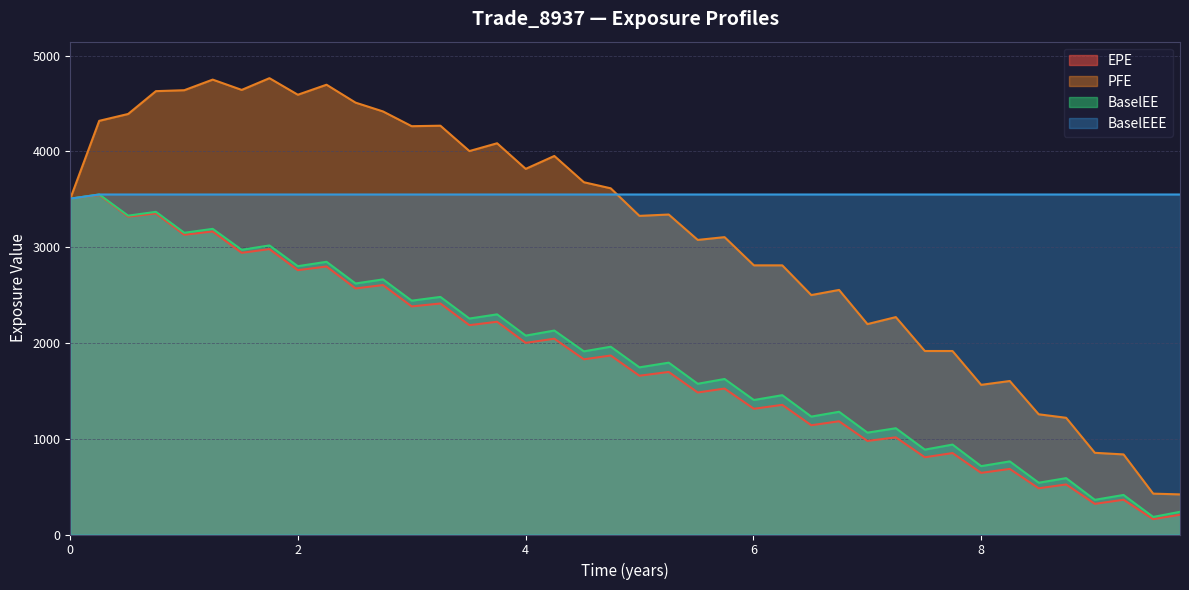

Reading right to left, transcribe all the data shown in this chart.

EPE: 206.1	160.3	362.9	319.9	522.5	482.3	684.5	643.3	850.2	806.2	1014.2	976.9	1182.0	1140.5	1353.5	1312.2	1523.5	1482.3	1696.8	1657.3	1868.5	1828.8	2044.0	2000.2	2220.8	2185.1	2411.5	2380.8	2603.8	2568.5	2797.4	2759.3	2979.0	2940.4	3163.4	3128.7	3351.9	3317.7	3543.5	3505.5
PFE: 418.7	426.5	836.0	852.8	1218.3	1254.8	1602.3	1562.3	1915.3	1915.5	2269.3	2196.3	2553.0	2499.3	2809.6	2809.6	3104.2	3075.0	3340.1	3326.2	3613.8	3677.2	3951.3	3816.7	4083.9	4002.6	4267.2	4262.1	4416.1	4508.1	4695.1	4590.5	4763.4	4640.9	4748.4	4637.7	4628.0	4389.7	4318.1	3505.5
BaselEE: 237.0	183.4	412.9	362.0	588.4	540.5	763.2	713.7	938.6	886.0	1109.2	1063.3	1281.1	1230.8	1454.3	1403.9	1623.3	1573.4	1793.7	1744.8	1960.1	1912.0	2129.1	2076.1	2298.0	2254.3	2480.1	2440.9	2662.8	2620.4	2846.7	2800.8	3017.4	2972.1	3190.5	3149.6	3368.2	3328.4	3549.2	3505.5
BaselEEE: 3549.2	3549.2	3549.2	3549.2	3549.2	3549.2	3549.2	3549.2	3549.2	3549.2	3549.2	3549.2	3549.2	3549.2	3549.2	3549.2	3549.2	3549.2	3549.2	3549.2	3549.2	3549.2	3549.2	3549.2	3549.2	3549.2	3549.2	3549.2	3549.2	3549.2	3549.2	3549.2	3549.2	3549.2	3549.2	3549.2	3549.2	3549.2	3549.2	3505.5